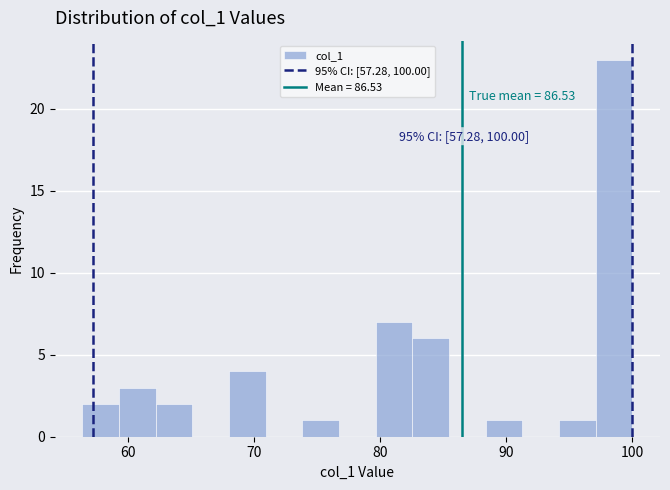

Around what value on the x-axis is the tallest bar? Give the approximate position of its centre, as read against the axis.

99